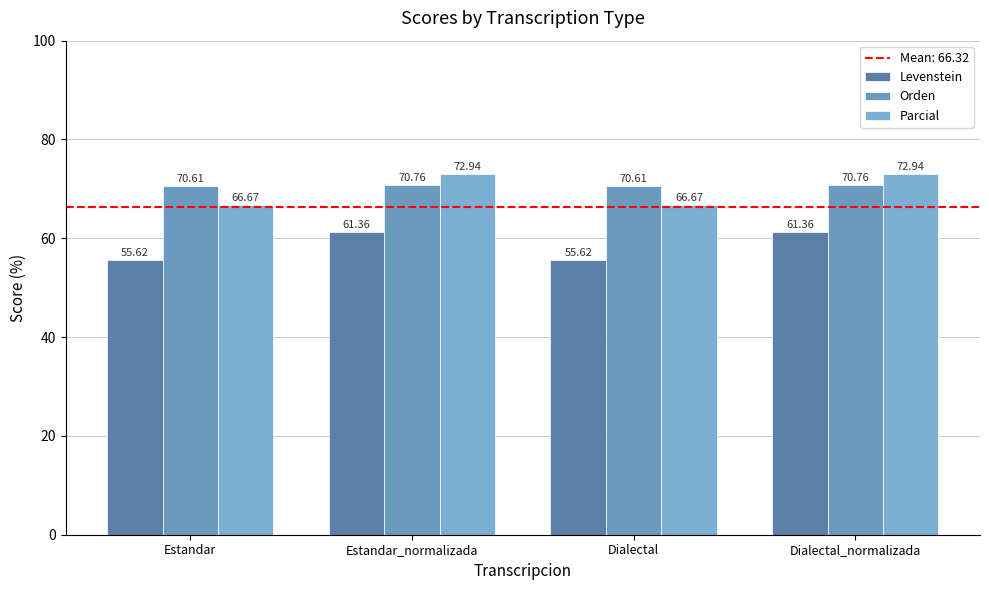

True or false: Orden has a value of 70.6 at Estandar.

True